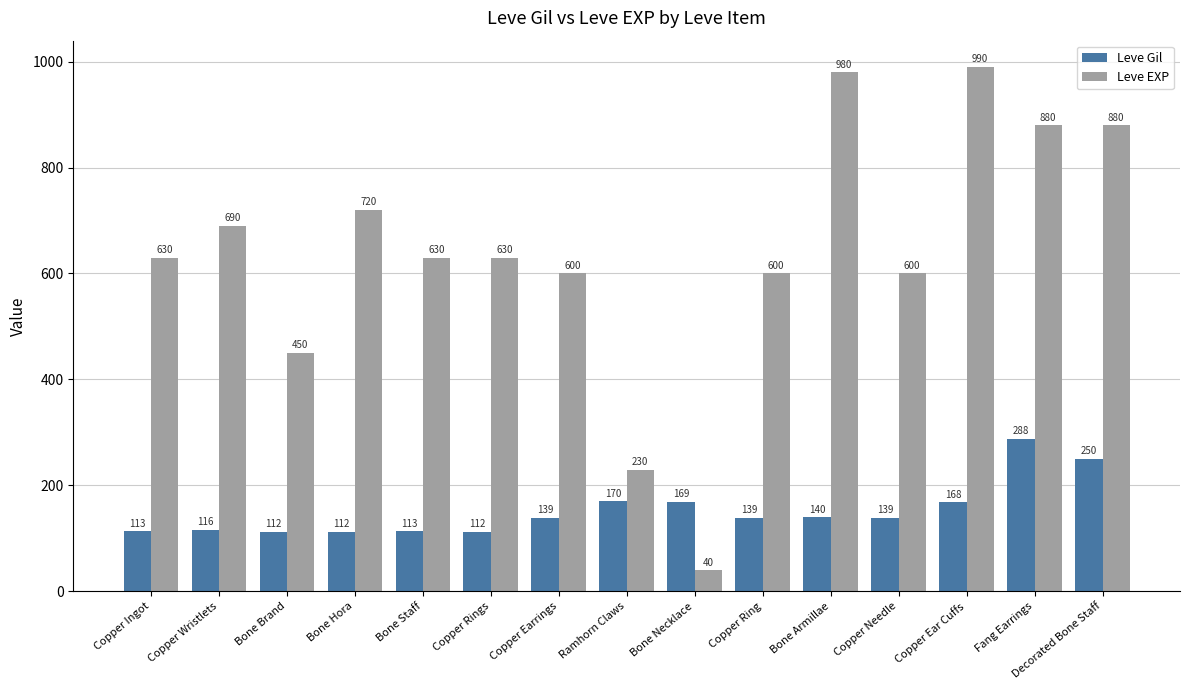

Which series has the largest range (max minus min)?

Leve EXP